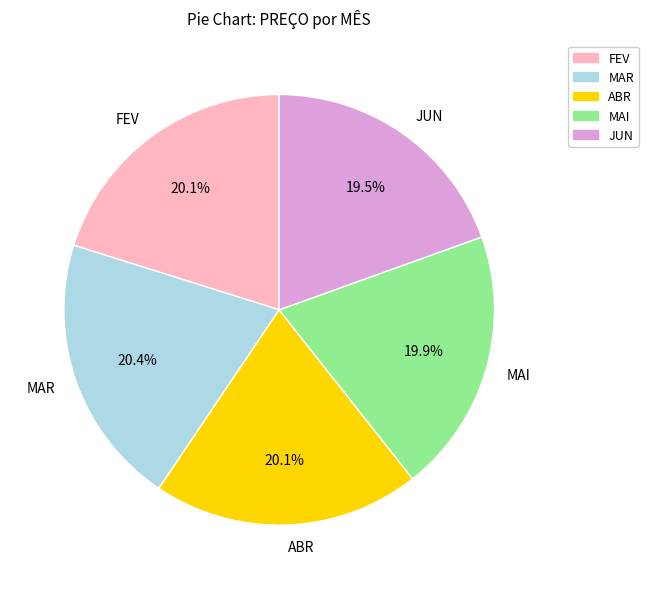

Does any single category account for the majority?

No